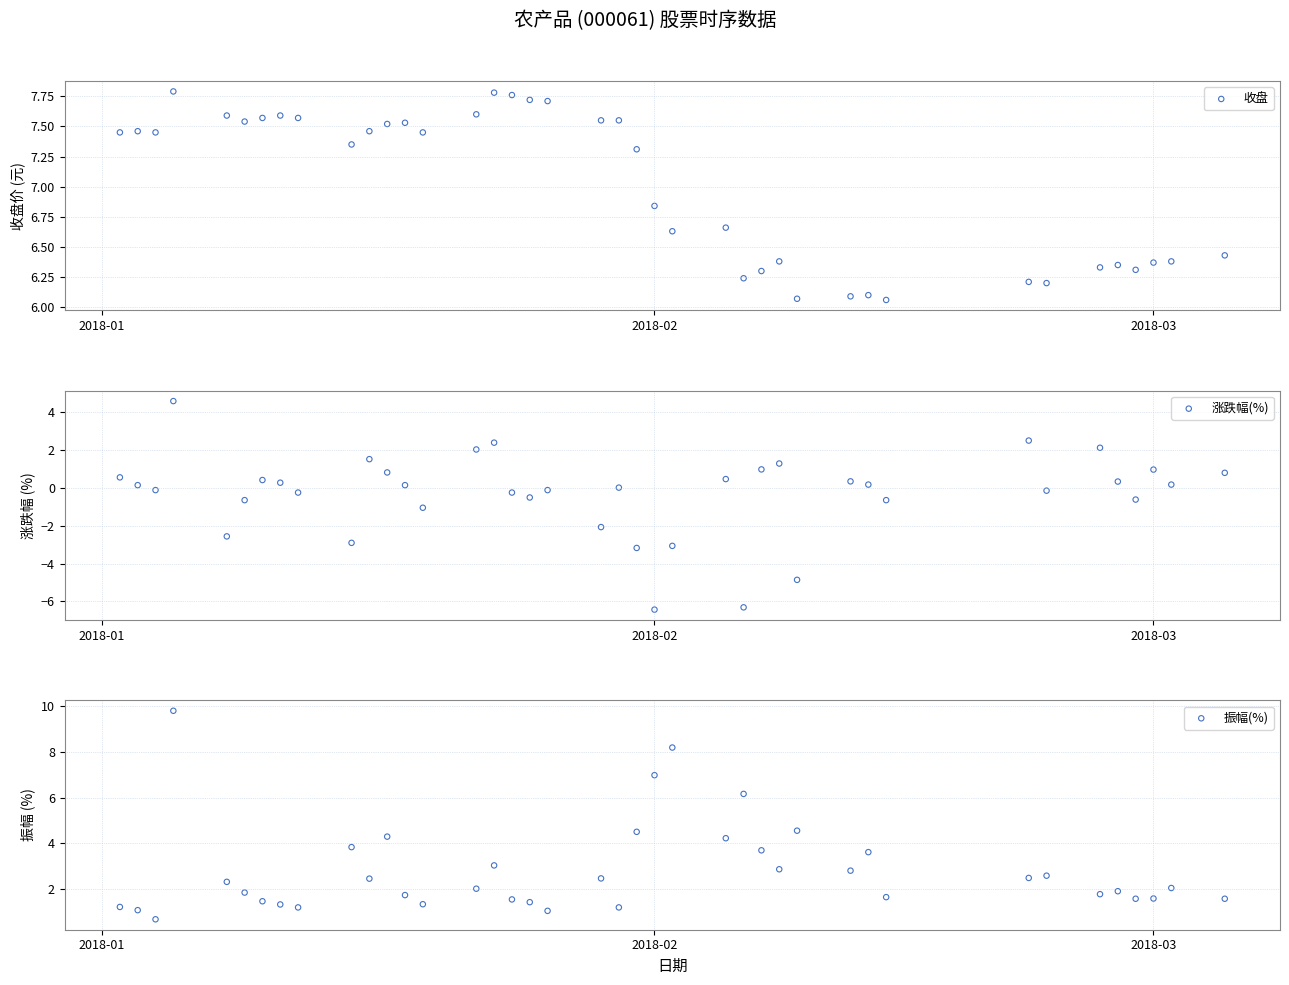

Is the value of 收盘 at 2018-01 greater than the value of 振幅(%) at 12?

Yes